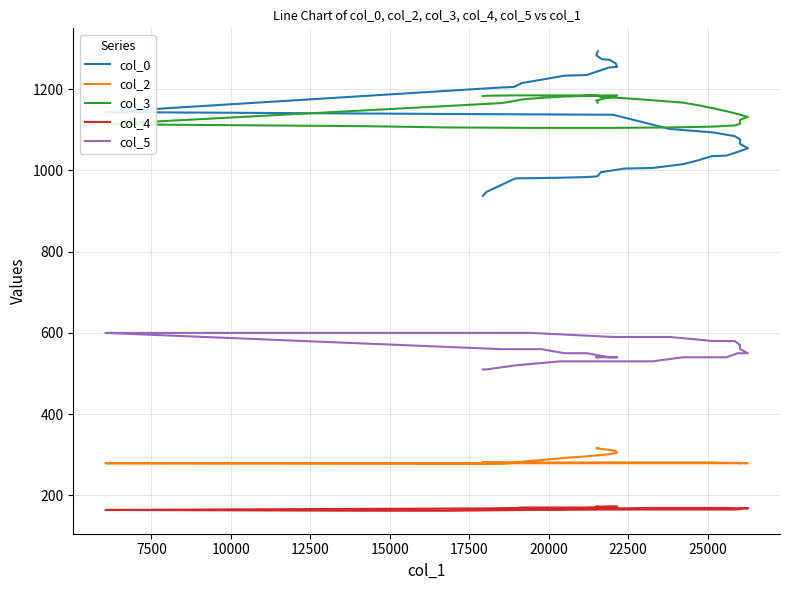

List the series in order of their peak value, highest first.

col_0, col_3, col_5, col_2, col_4